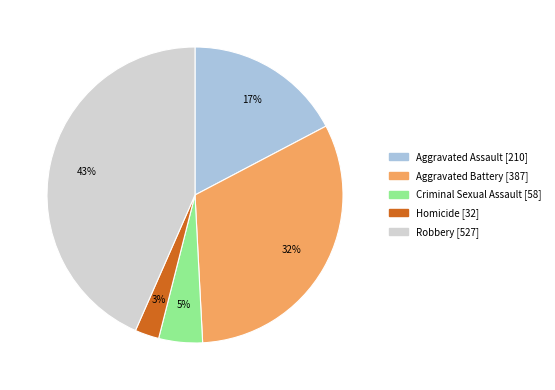

Approximately how many times larger is the value at Criminal Sexual Assault compared to Robbery?

0.1